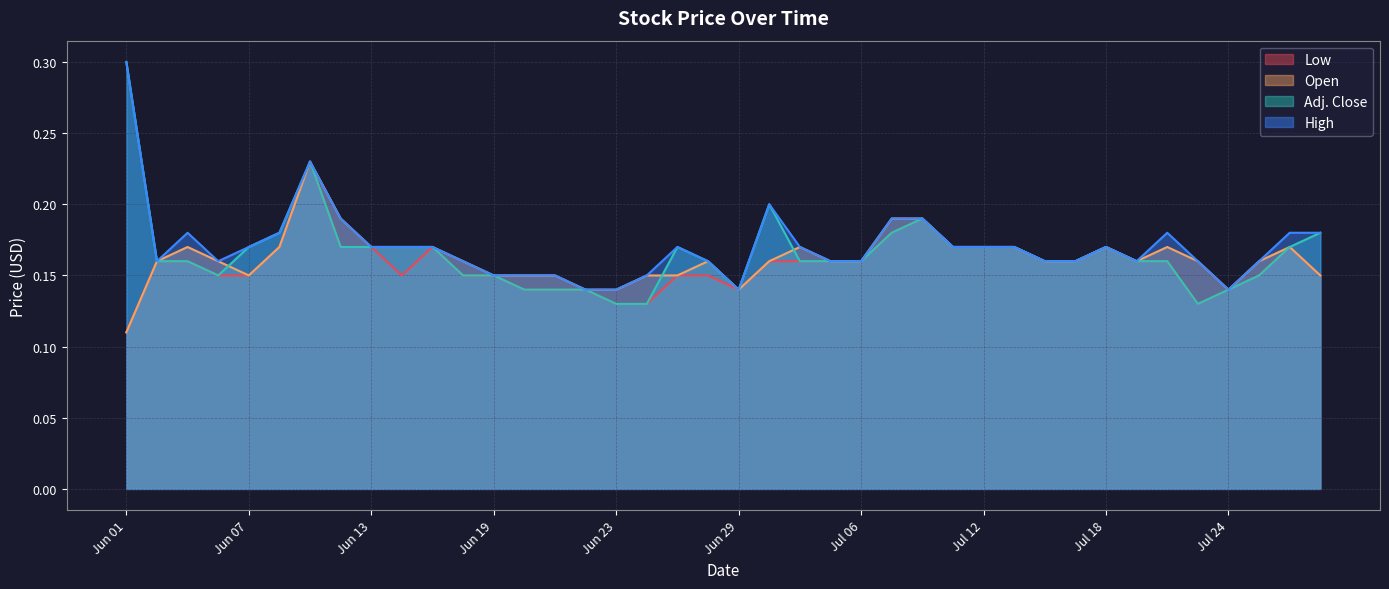

What is the sum of the High values at Jun 15 and Jul 26?

0.3